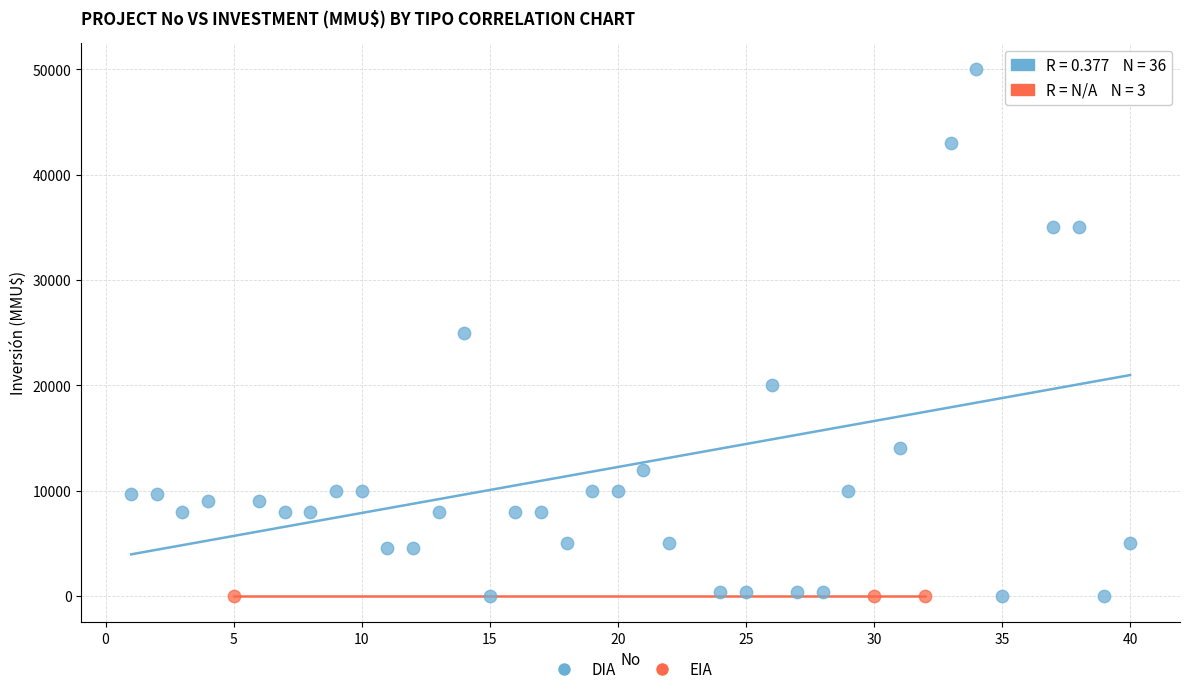

Which series reaches the maximum Y coordinate?

DIA